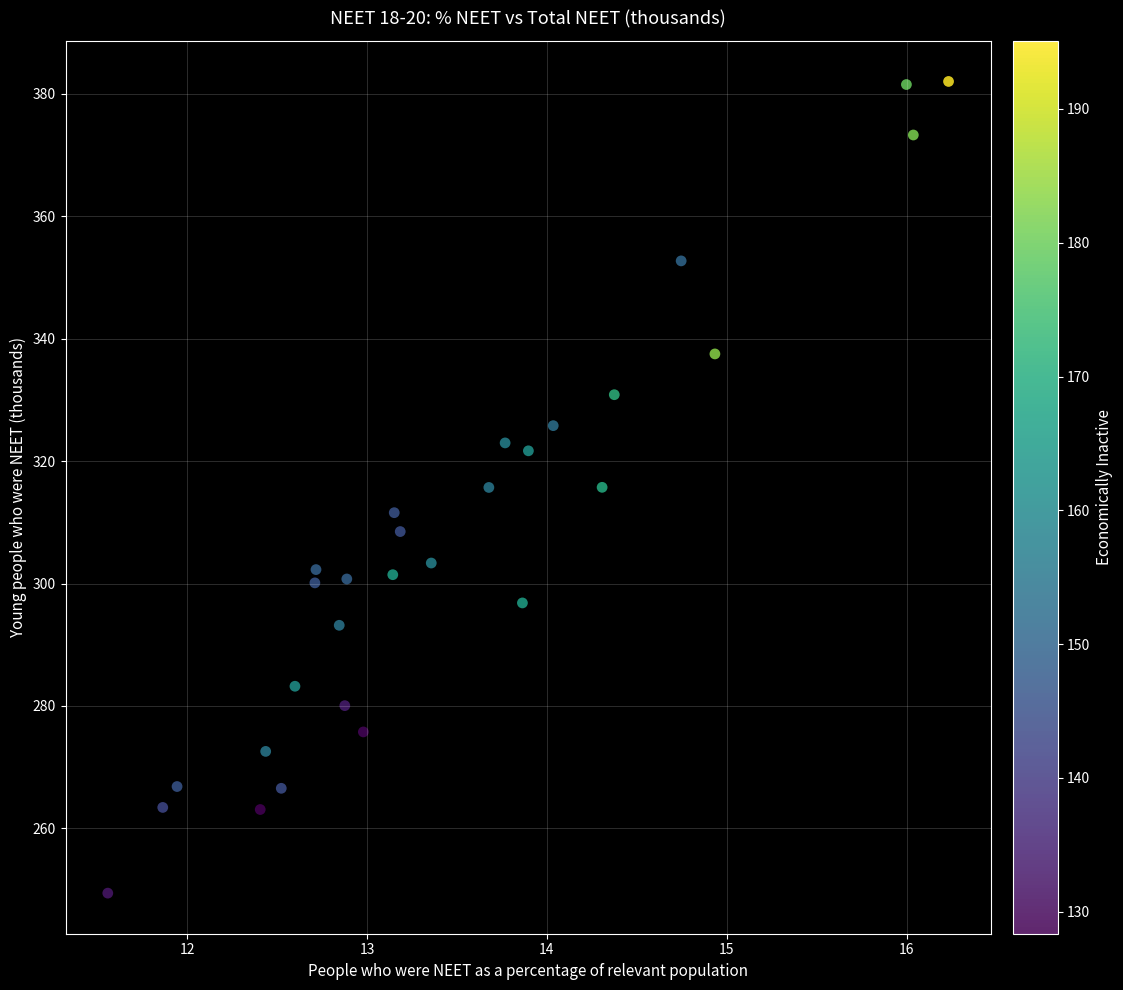

What is the range of X values (max minus min)?

4.7